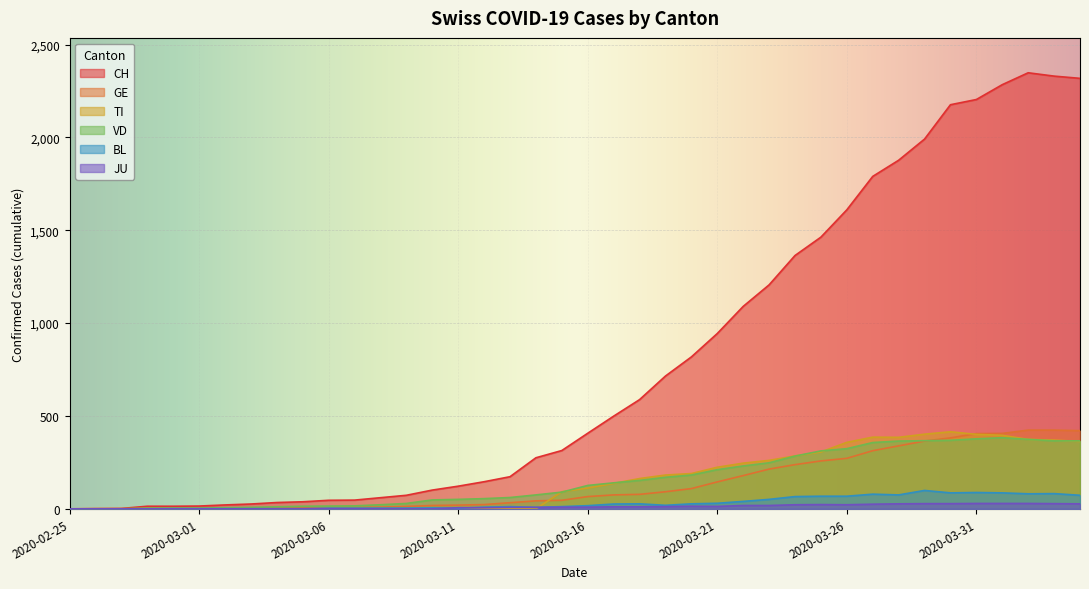

Where does the BL series first go above 17?

2020-03-17